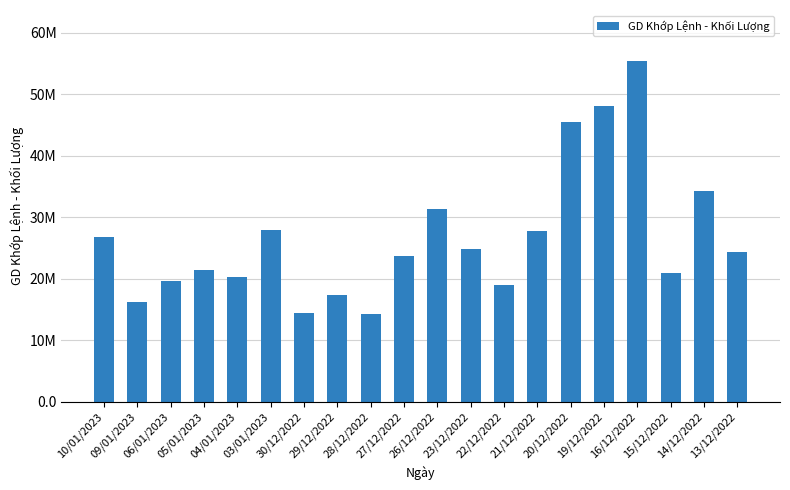

What position from the left is 22/12/2022?

13